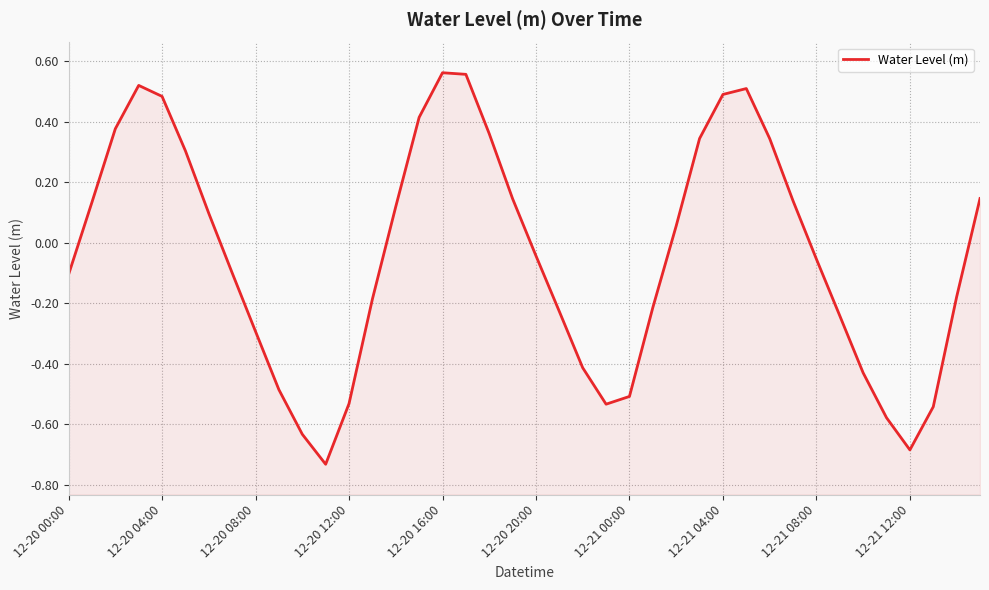

What is the difference between the second highest and minimum values?

1.3